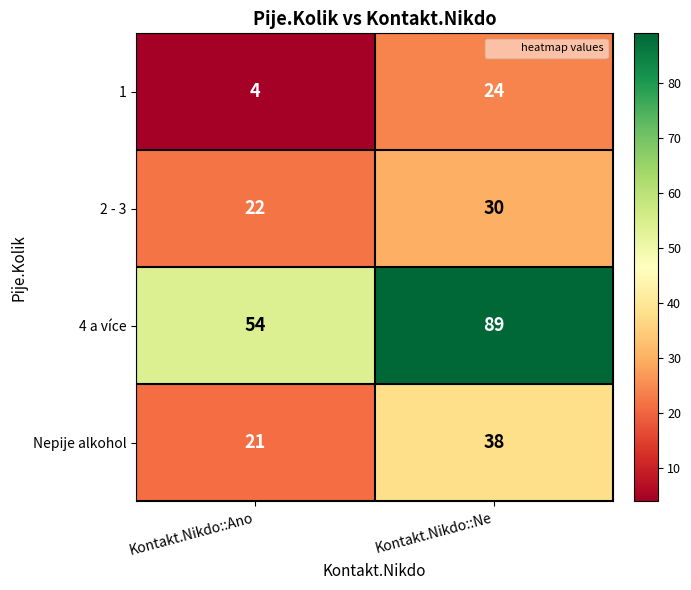

The value of 2 - 3 at Kontakt.Nikdo::Ne is 30. True or false?

True